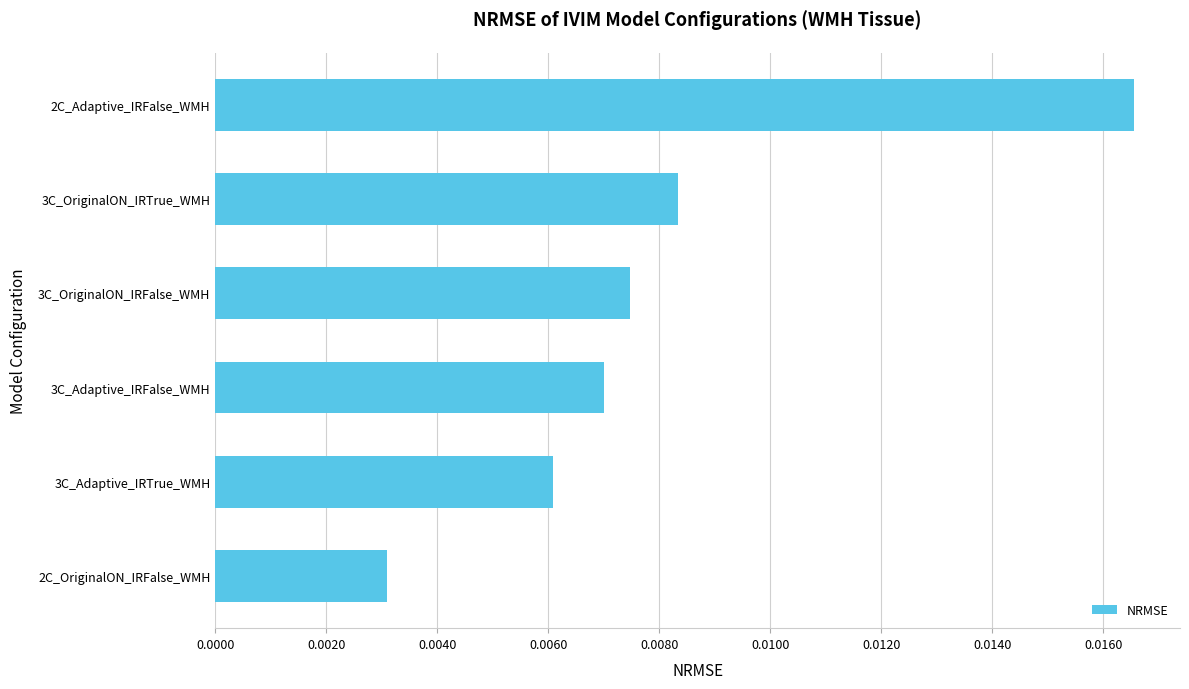

List the labels in order of value, largest first.

2C_Adaptive_IRFalse_WMH, 3C_OriginalON_IRTrue_WMH, 3C_OriginalON_IRFalse_WMH, 3C_Adaptive_IRFalse_WMH, 3C_Adaptive_IRTrue_WMH, 2C_OriginalON_IRFalse_WMH